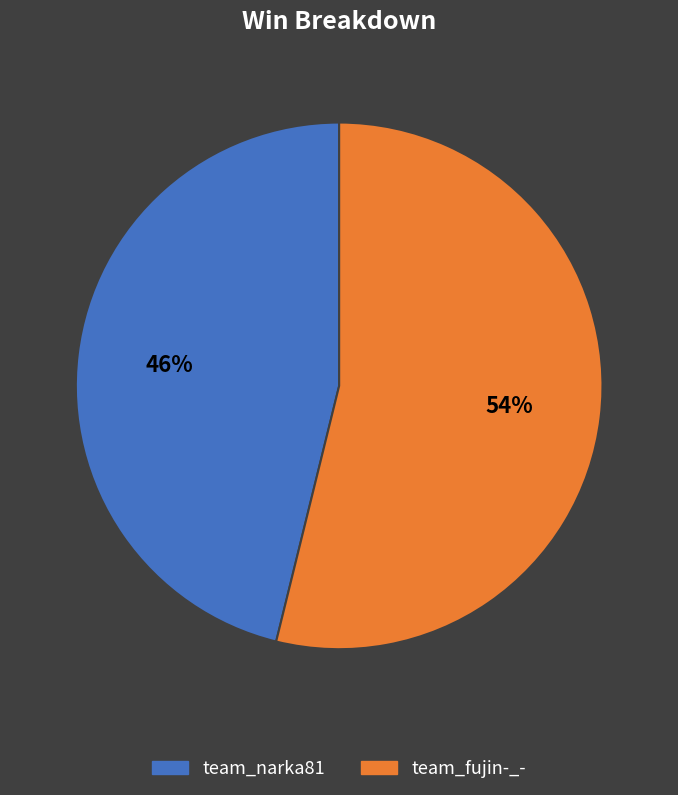

Which has a higher value, team_fujin-_- or team_narka81?

team_fujin-_-